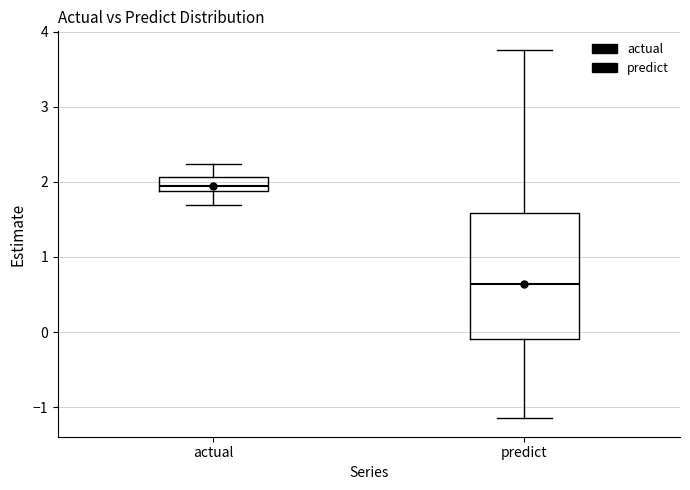

Where does the upper whisker of the box for predict end on the y-axis? The values are not printed on the chart, so give them approximately, as read against the axis.

3.8